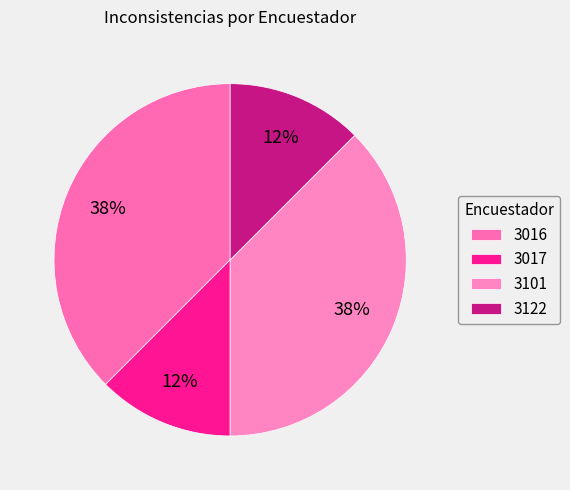

To the nearest percent, what portion does 3016 represent?

38%